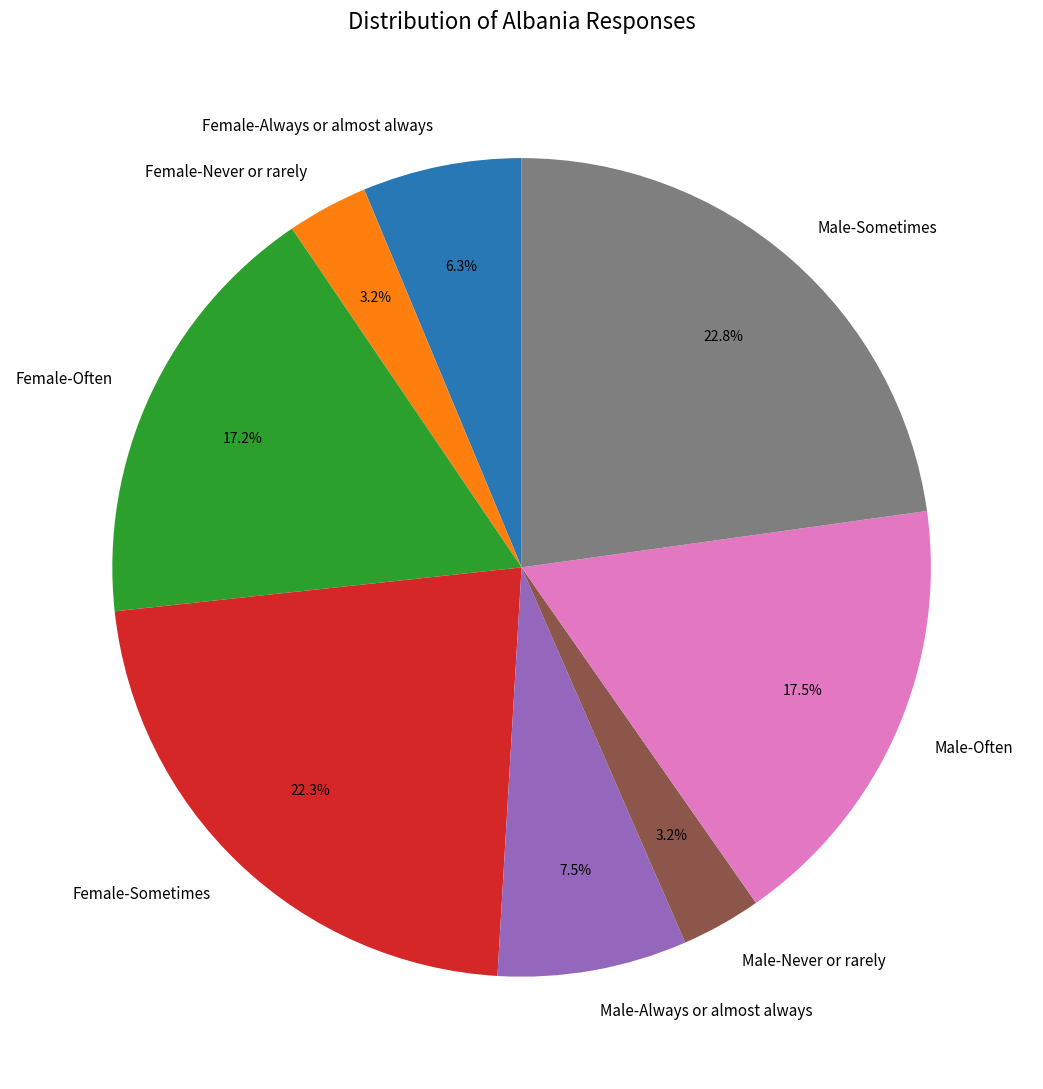

To the nearest percent, what is the difference between the Female-Sometimes and Male-Often slice percentages?

5%